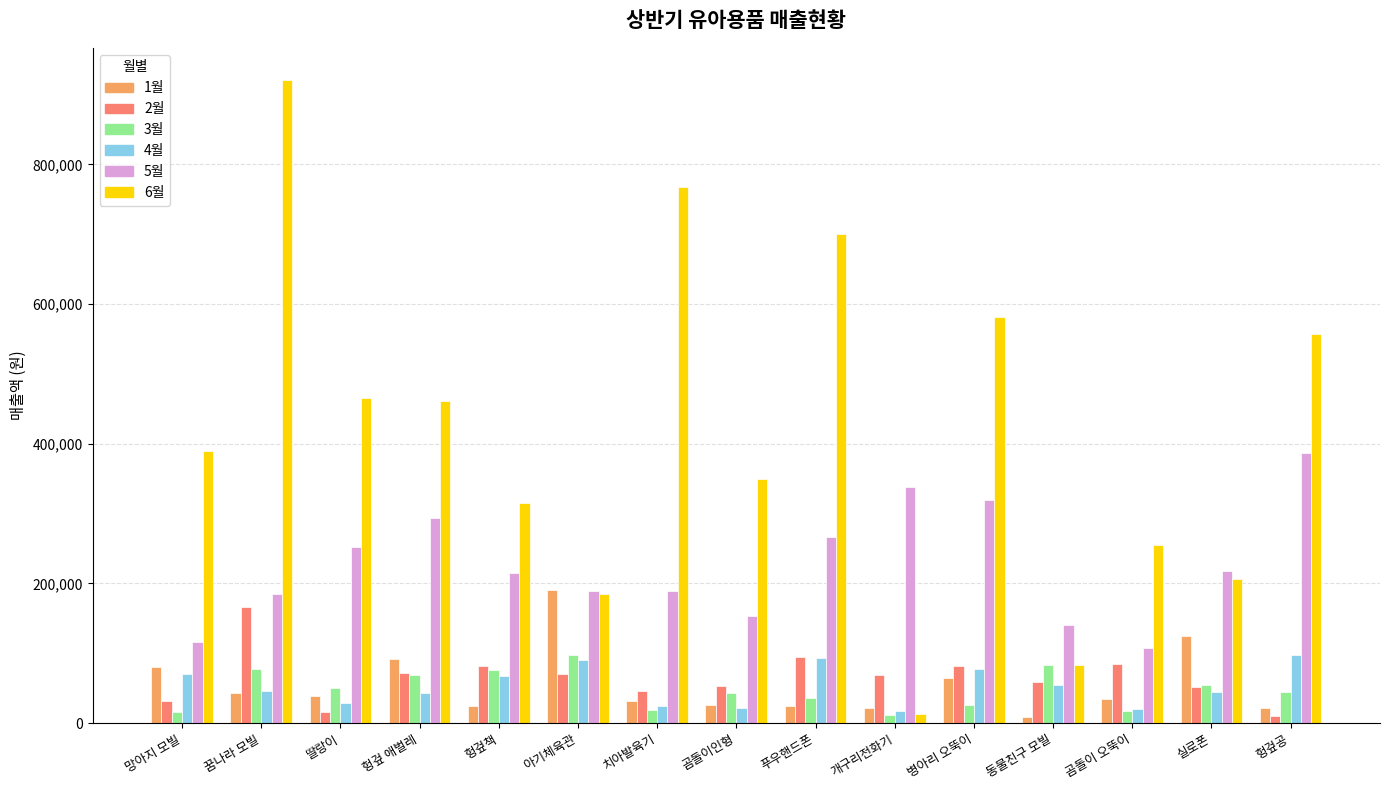

What is the label of the 15th bar from the left?

헝겊공